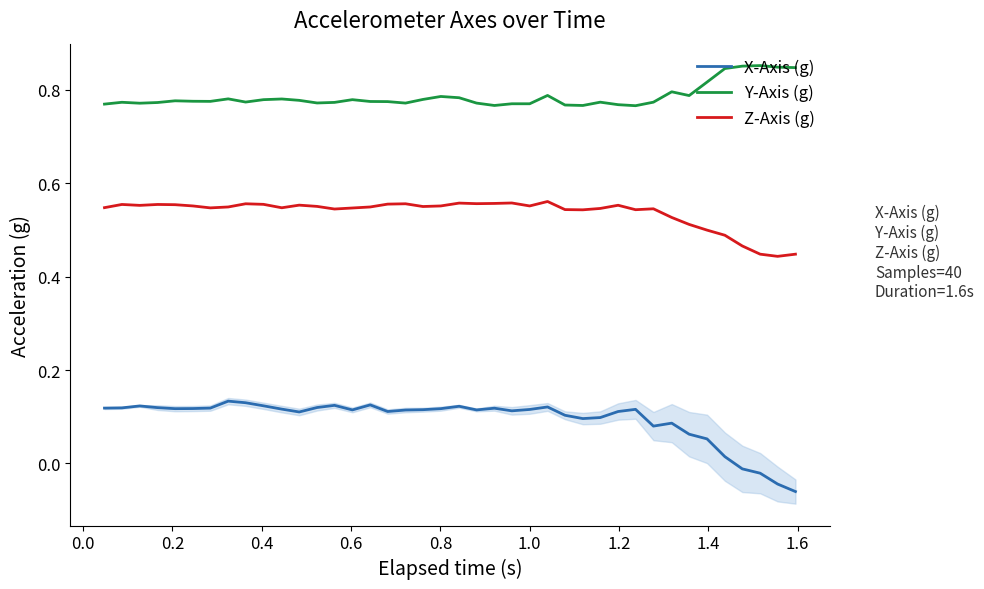

What is the highest value of the Z-Axis (g) series?

0.6